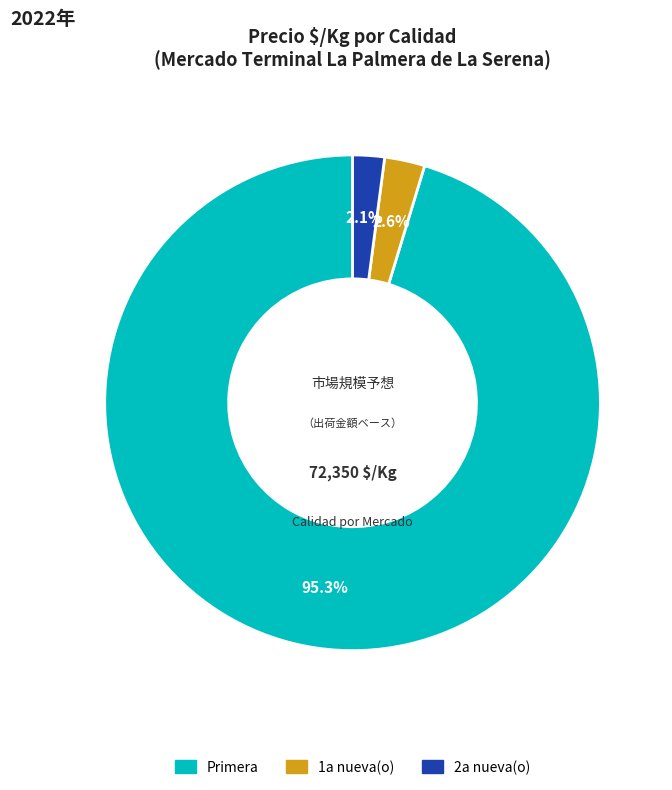

Does any single category account for the majority?

Yes